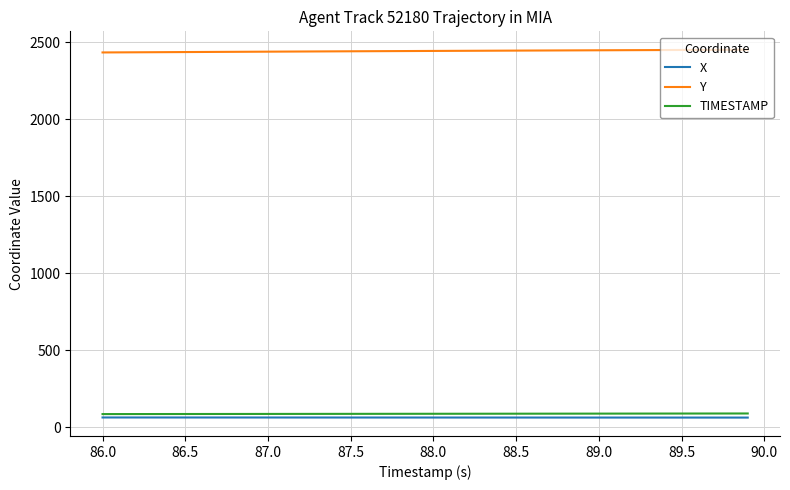

At how many categories does at least one series exceed 2139?

40